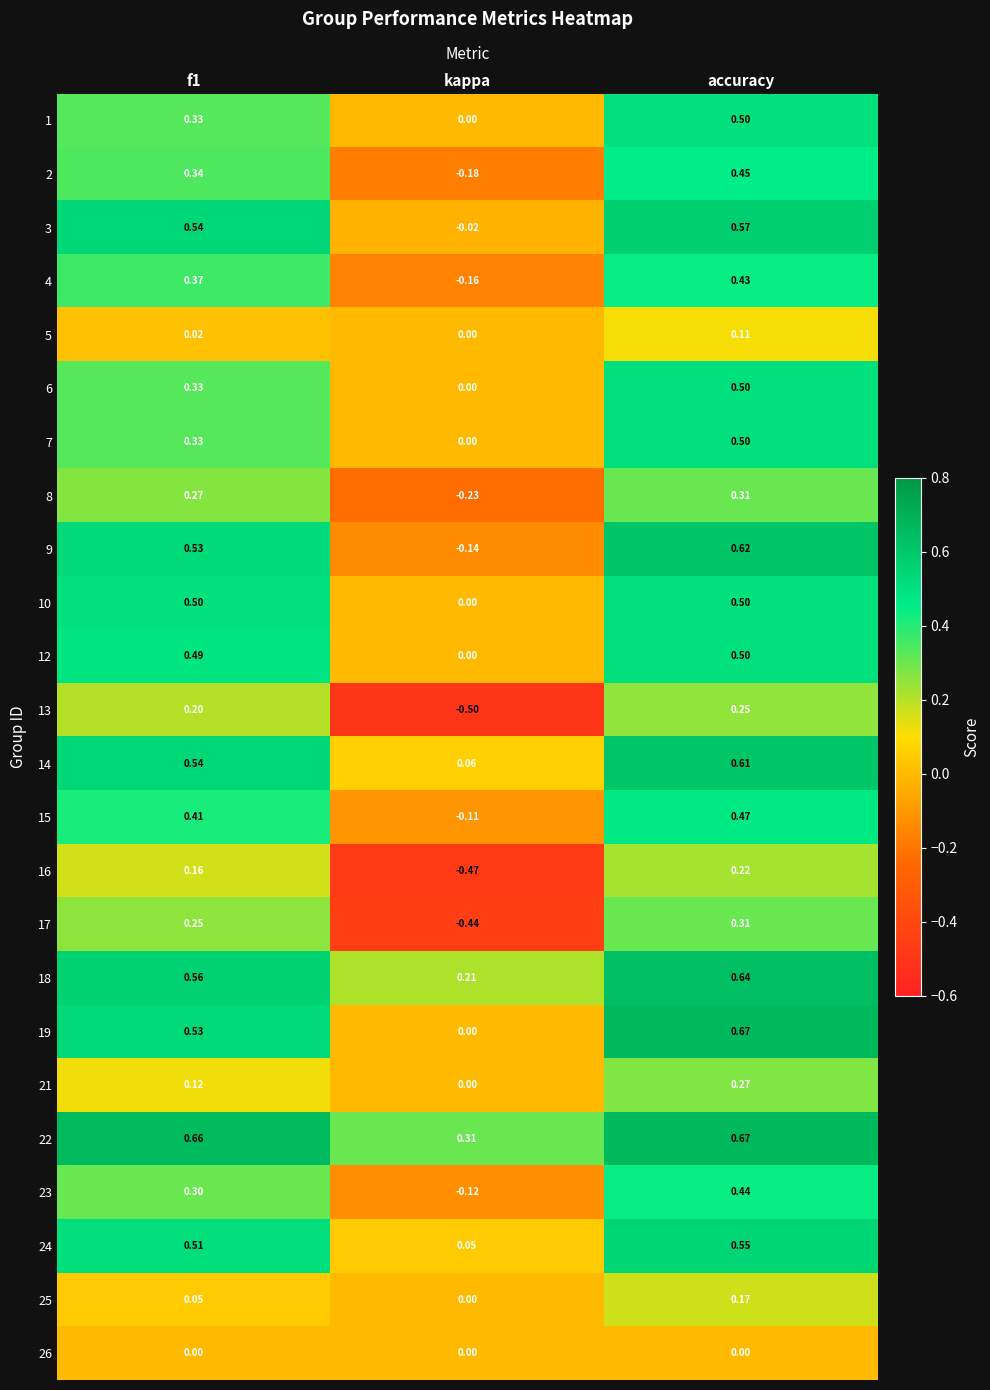

At which category does the chart reach its minimum across all series?

kappa